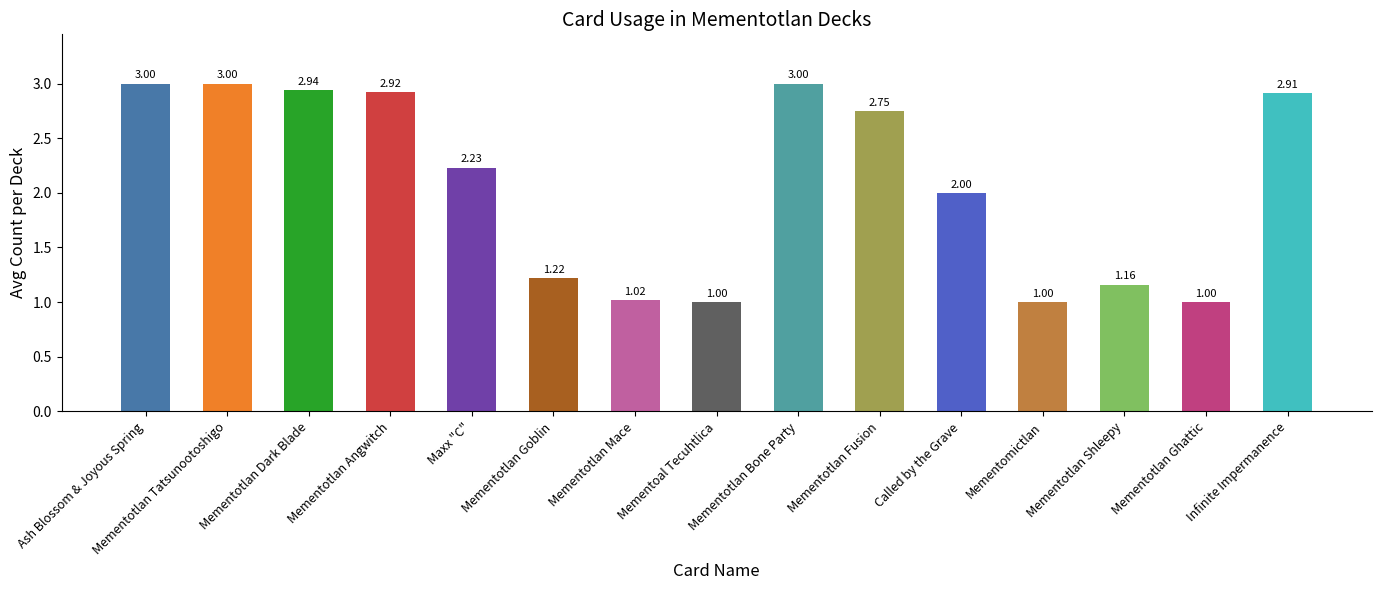

What is the difference between the second highest and minimum values?

2.0